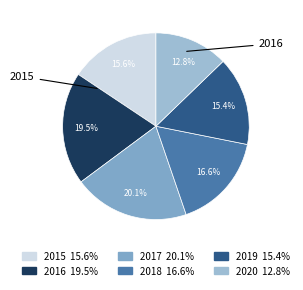

How many slices are in this pie chart?

6